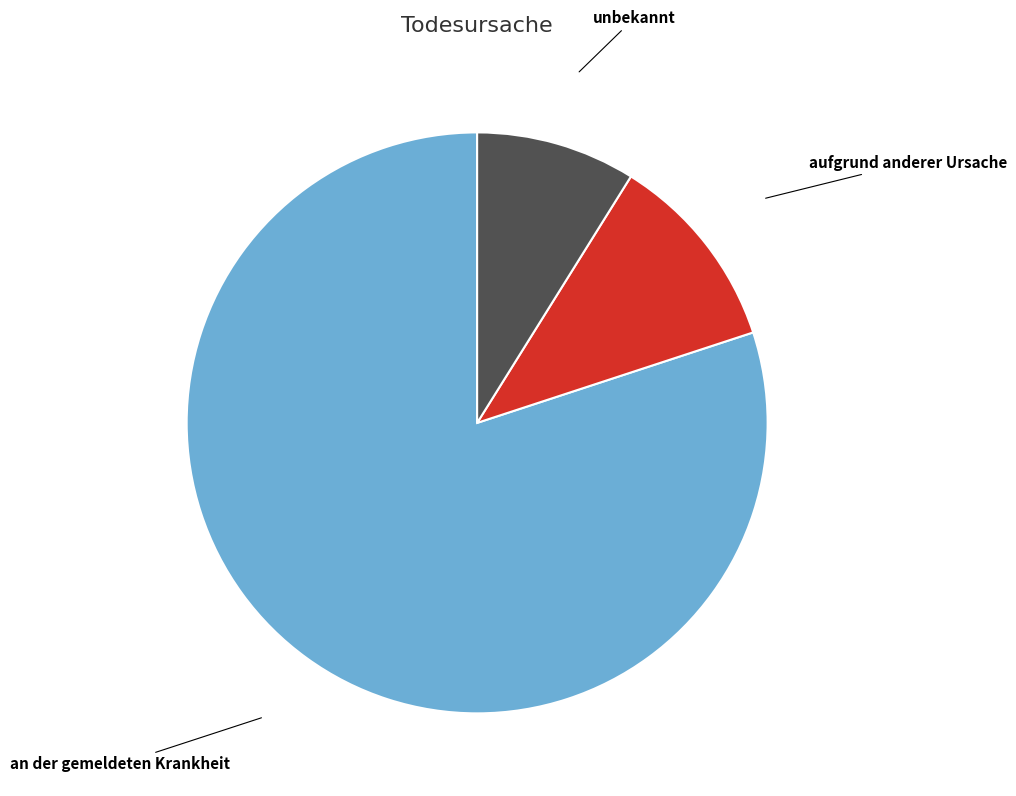

Between aufgrund anderer Ursache and unbekannt, which is larger?

aufgrund anderer Ursache